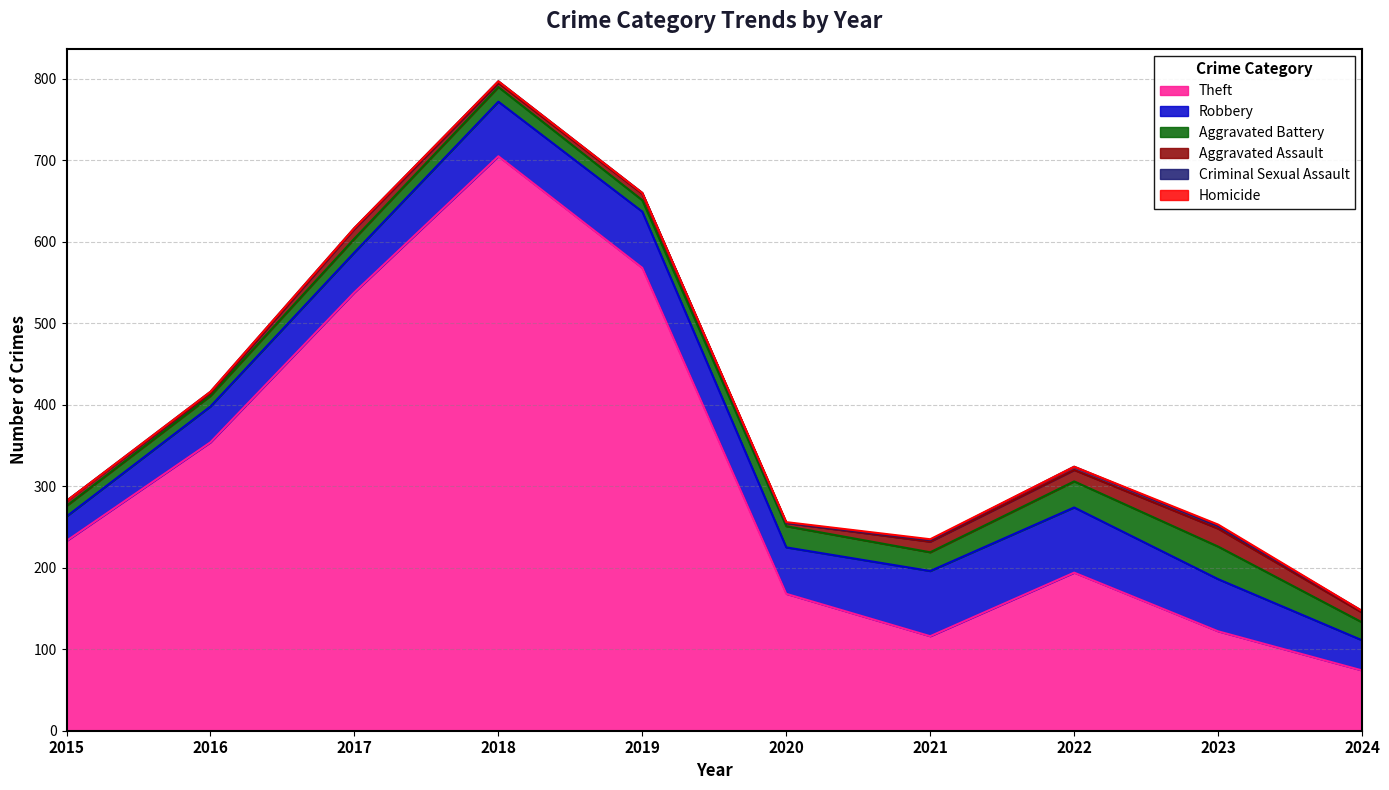

What is the spread (max minus min) of values at 2023?

120